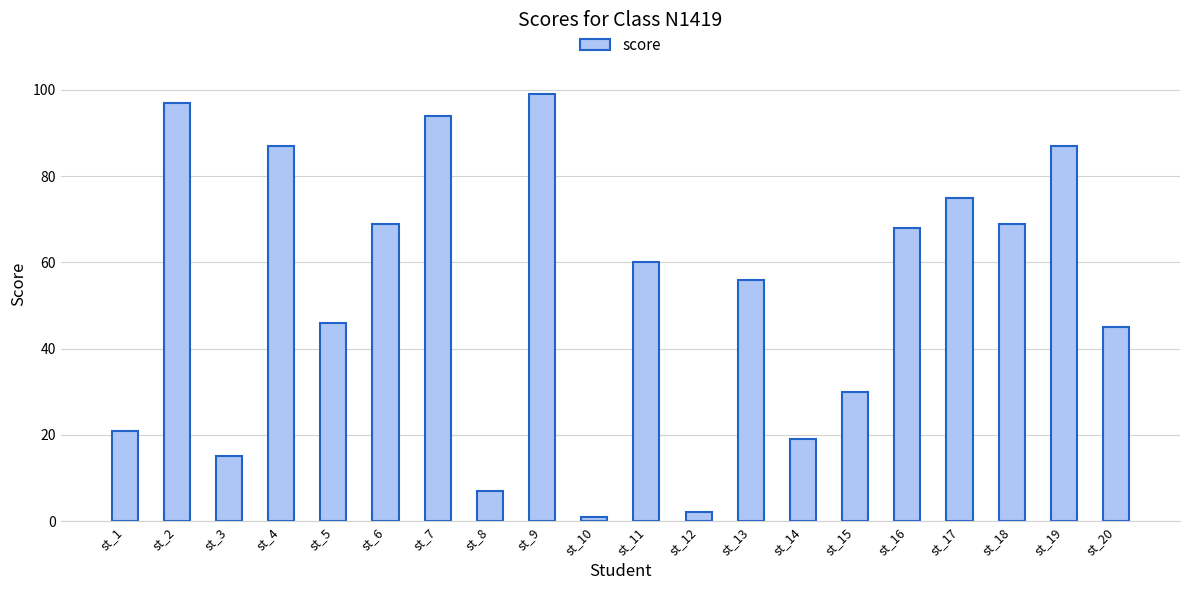

What is the value of the 5th bar from the left?

46